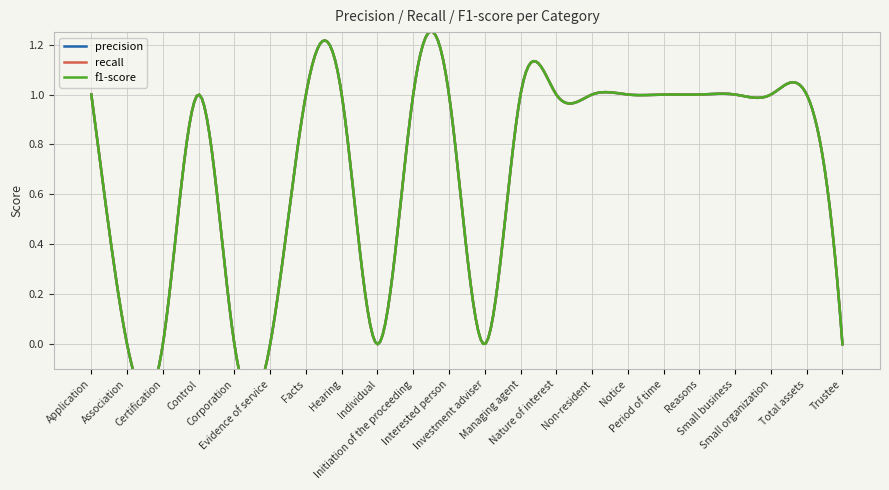

What is the label of the 12th point from the left?

Investment adviser